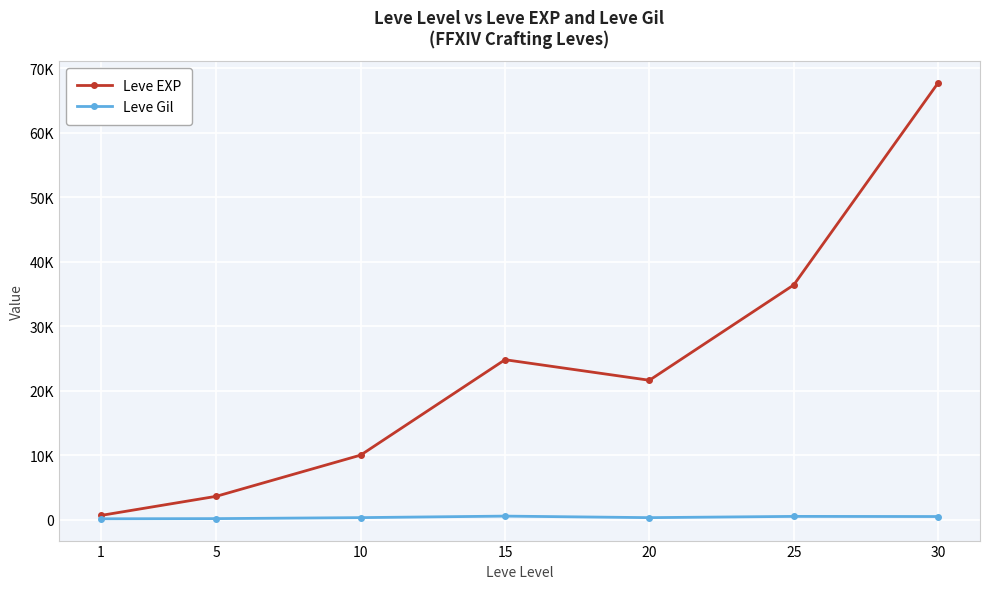

Where is the first local minimum for Leve Gil?

20